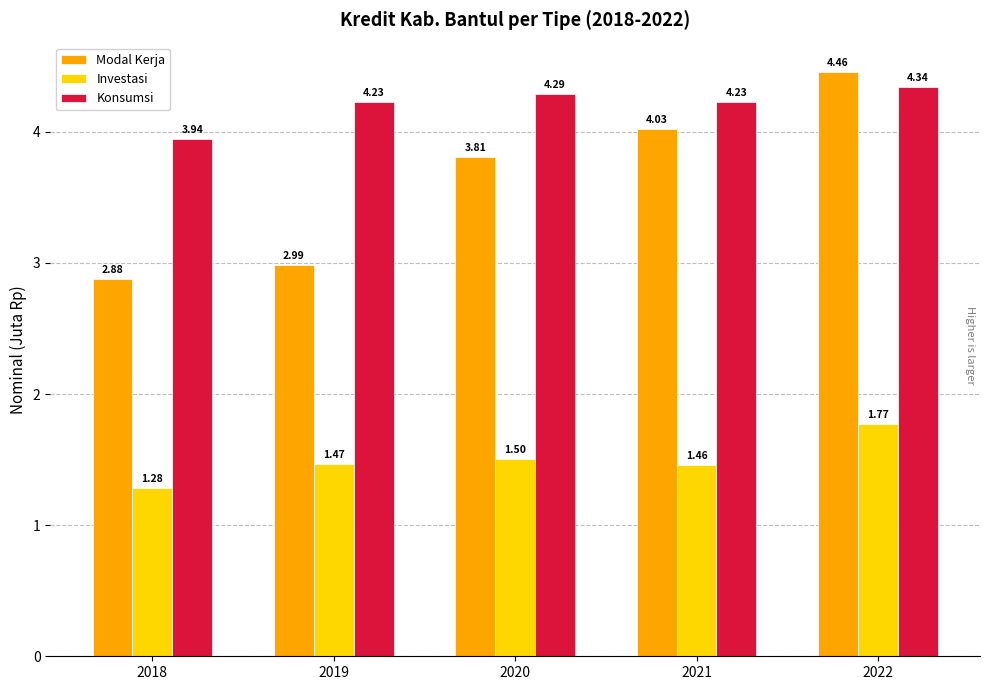

Rank the series at 2020 from lowest to highest value.

Investasi, Modal Kerja, Konsumsi